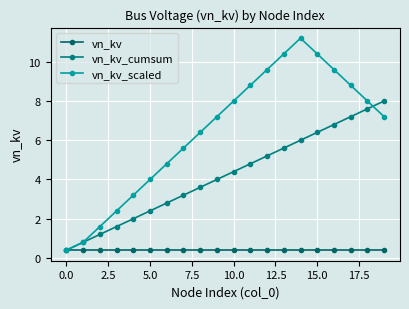

True or false: vn_kv_scaled and vn_kv cross at least once.

False